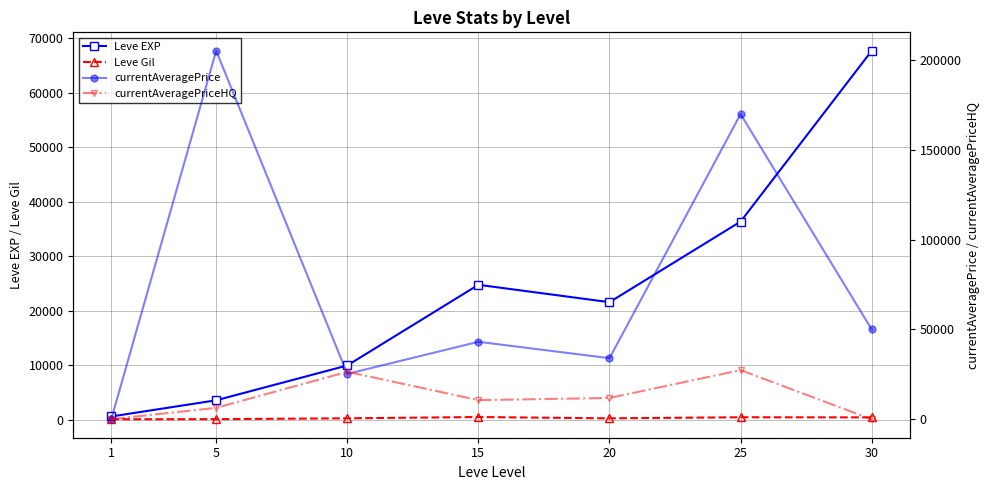

After their last crossing, which series has the higher values: currentAveragePriceHQ or currentAveragePrice?

currentAveragePrice